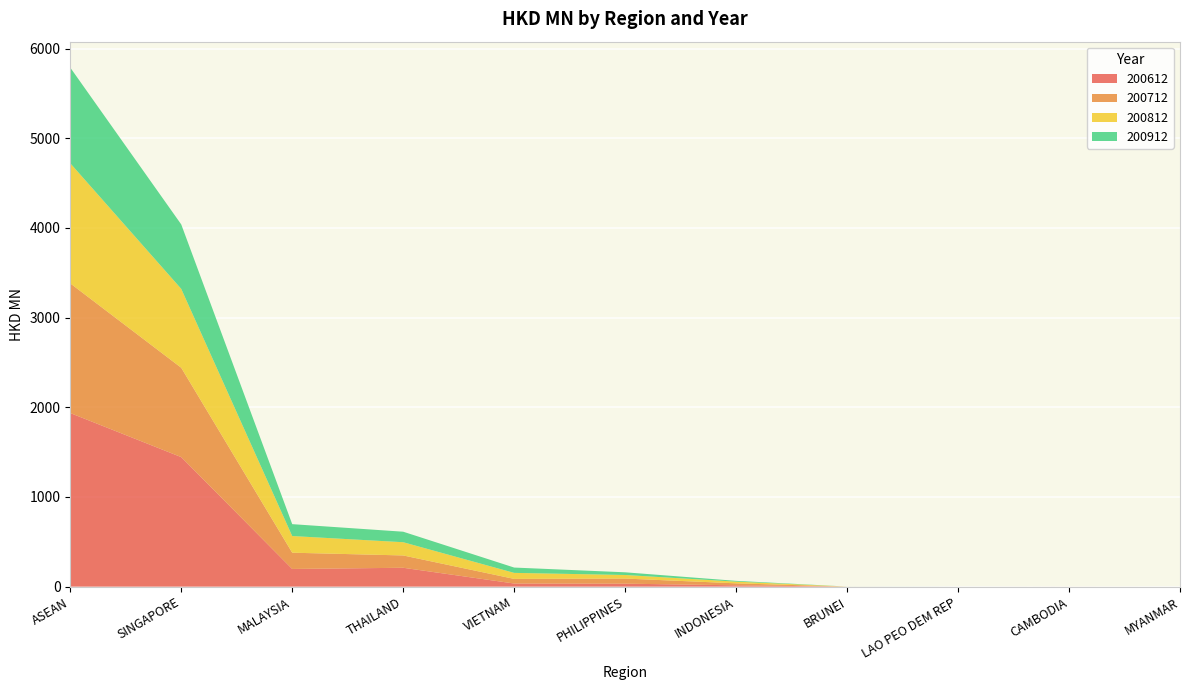

Reading left to right, transcribe all the data shown in this chart.

200612: ASEAN=1935.7	SINGAPORE=1444.3	MALAYSIA=197.3	THAILAND=210.5	VIETNAM=35.0	PHILIPPINES=33.4	INDONESIA=15.0	BRUNEI=0.1	LAO PEO DEM REP=0.0	CAMBODIA=0.0	MYANMAR=0.0
200712: ASEAN=1445.7	SINGAPORE=996.2	MALAYSIA=181.3	THAILAND=137.4	VIETNAM=51.4	PHILIPPINES=56.9	INDONESIA=22.0	BRUNEI=0.2	LAO PEO DEM REP=0.0	CAMBODIA=0.3	MYANMAR=0.0
200812: ASEAN=1339.4	SINGAPORE=879.7	MALAYSIA=185.8	THAILAND=147.6	VIETNAM=67.1	PHILIPPINES=39.8	INDONESIA=18.9	BRUNEI=0.5	LAO PEO DEM REP=0.0	CAMBODIA=0.0	MYANMAR=0.0
200912: ASEAN=1066.5	SINGAPORE=718.5	MALAYSIA=132.4	THAILAND=117.1	VIETNAM=59.3	PHILIPPINES=29.9	INDONESIA=8.7	BRUNEI=0.4	LAO PEO DEM REP=0.1	CAMBODIA=0.0	MYANMAR=0.0